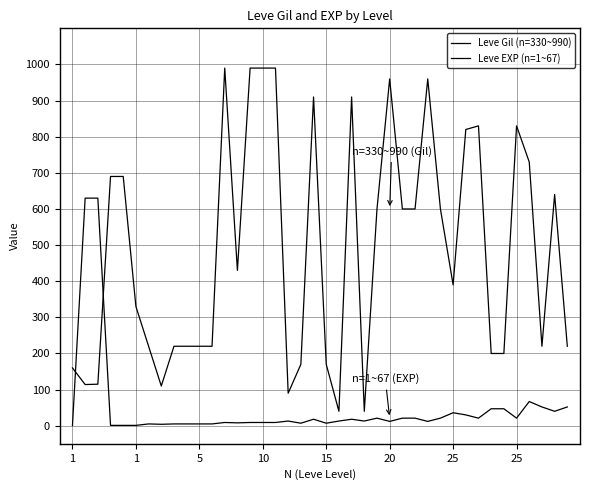

How many lines are shown in the chart?

2